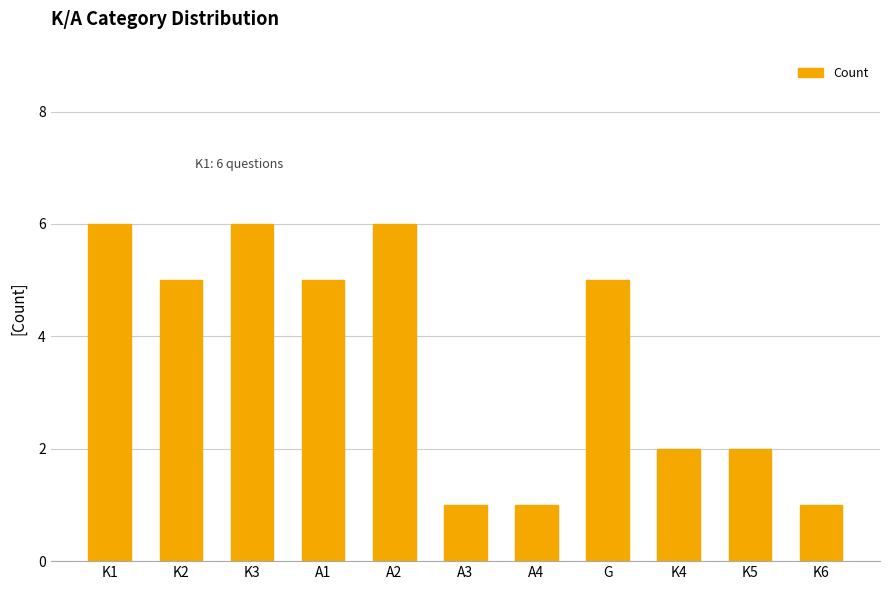

What is the value of the 9th bar from the left?

2